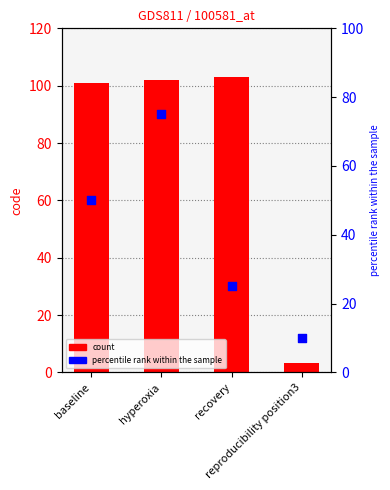

At which category is the sum across all series the highest?

hyperoxia